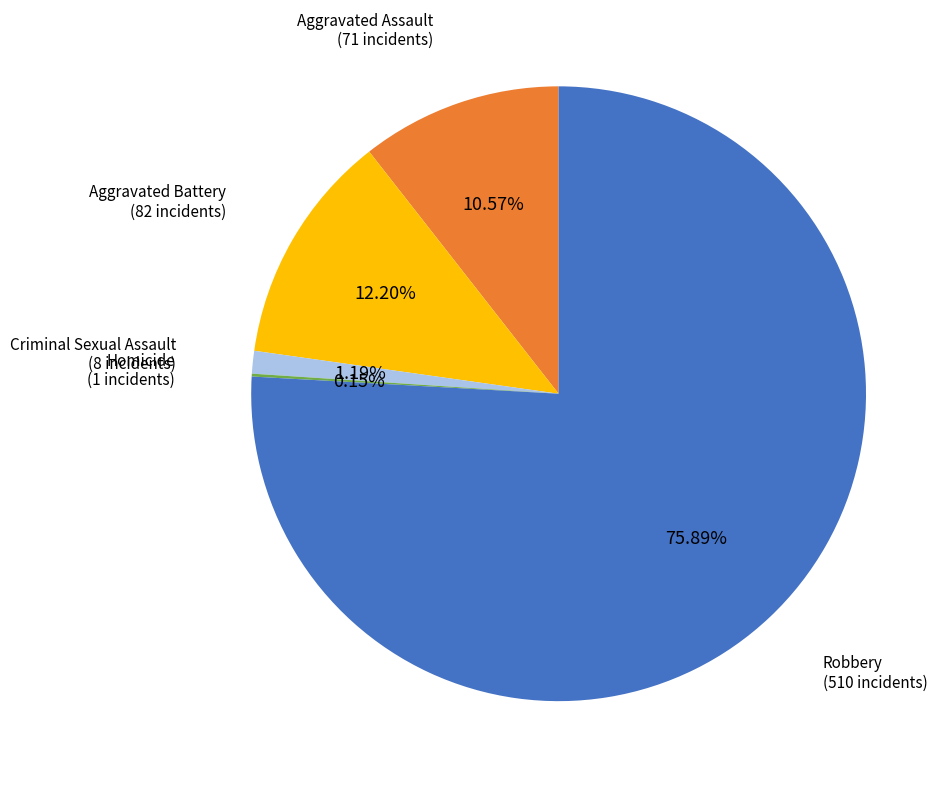

Rank the categories by value from lowest to highest.

Homicide, Criminal Sexual Assault, Aggravated Assault, Aggravated Battery, Robbery